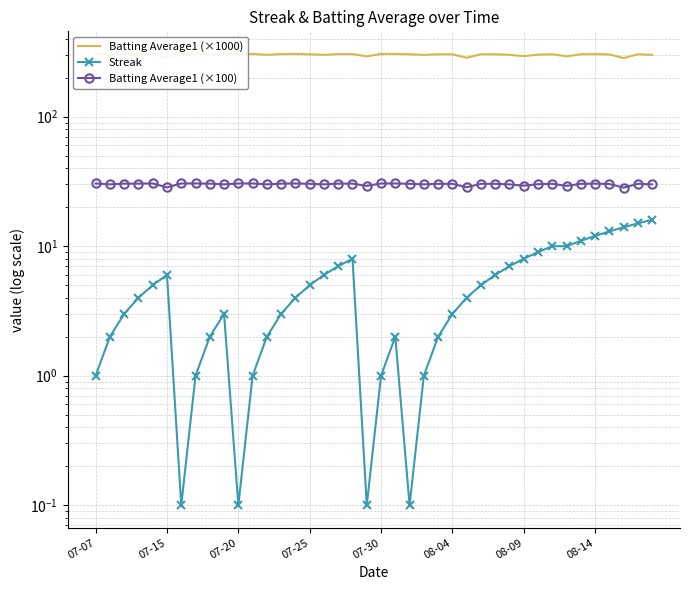

How many distinct data groups are displayed?

3